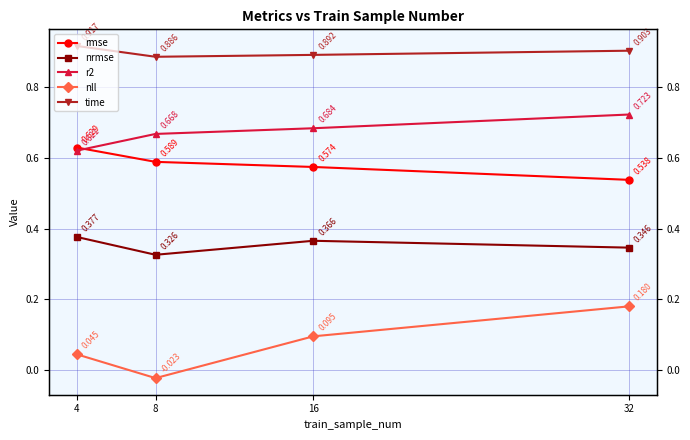

What is the value of the rmse point at the 3rd from the left?

0.6